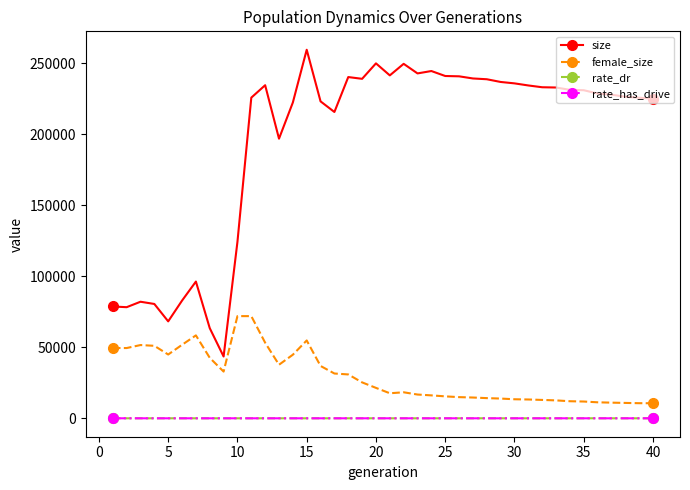

True or false: female_size has more than 1 points higher than both neighbors.

True